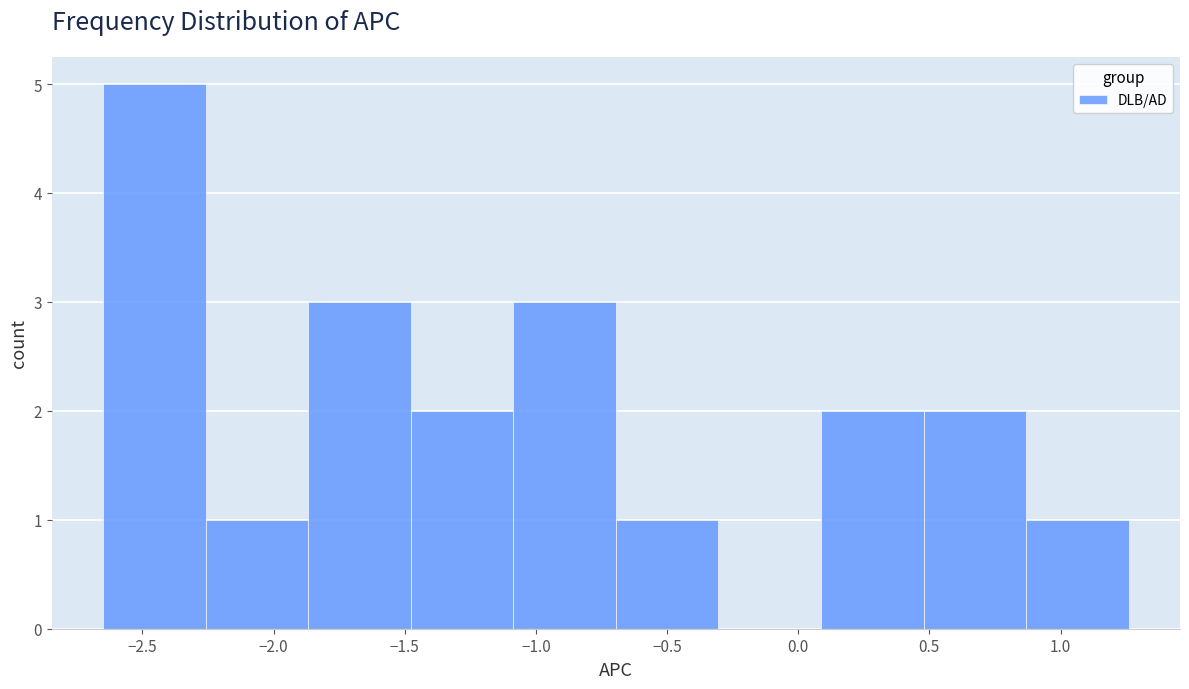

Reading left to right, transcribe this chart: for each bar, give the range it covers on the x-axis and its height. Neither the bar edges nor the heights are printed on the chart, so give them approximately, as read against the axes.

-2.65 to -2.25: 5
-2.25 to -1.85: 1
-1.85 to -1.50: 3
-1.50 to -1.10: 2
-1.10 to -0.70: 3
-0.70 to -0.30: 1
-0.30 to 0.10: 0
0.10 to 0.50: 2
0.50 to 0.85: 2
0.85 to 1.25: 1